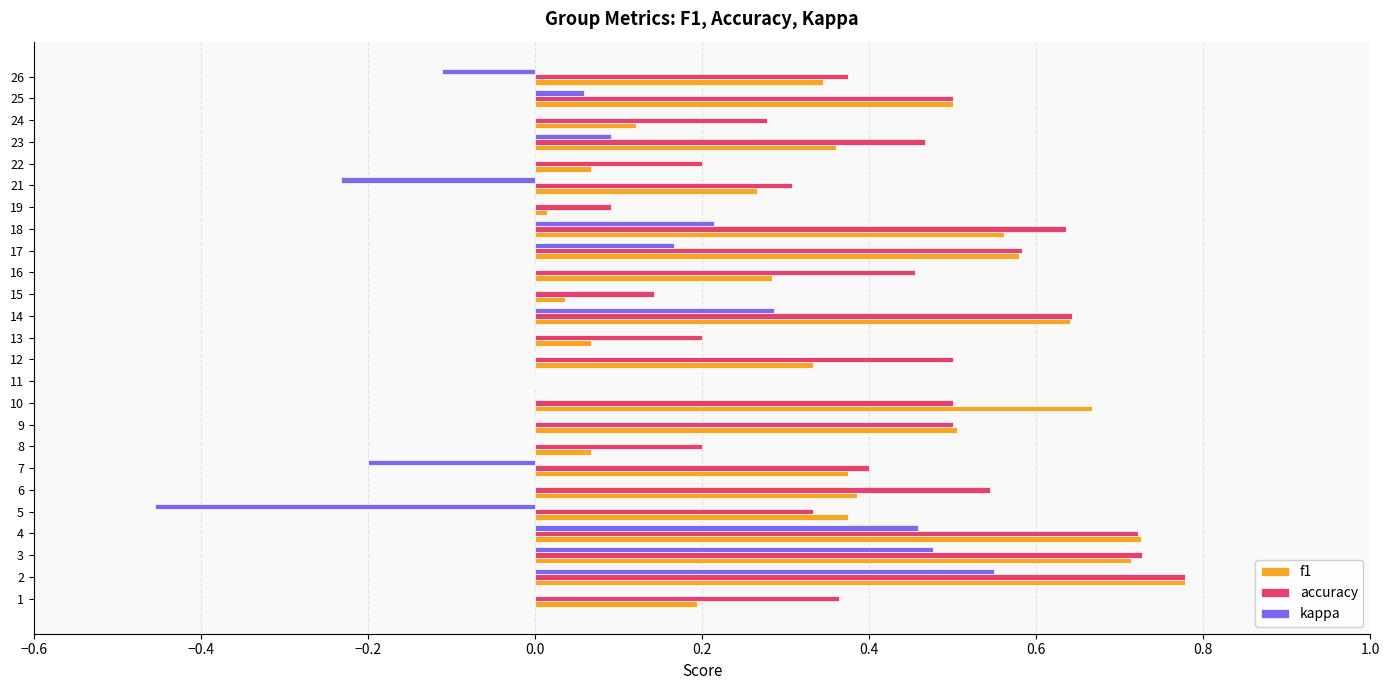

Which series changed the most between 3 and 26?

kappa